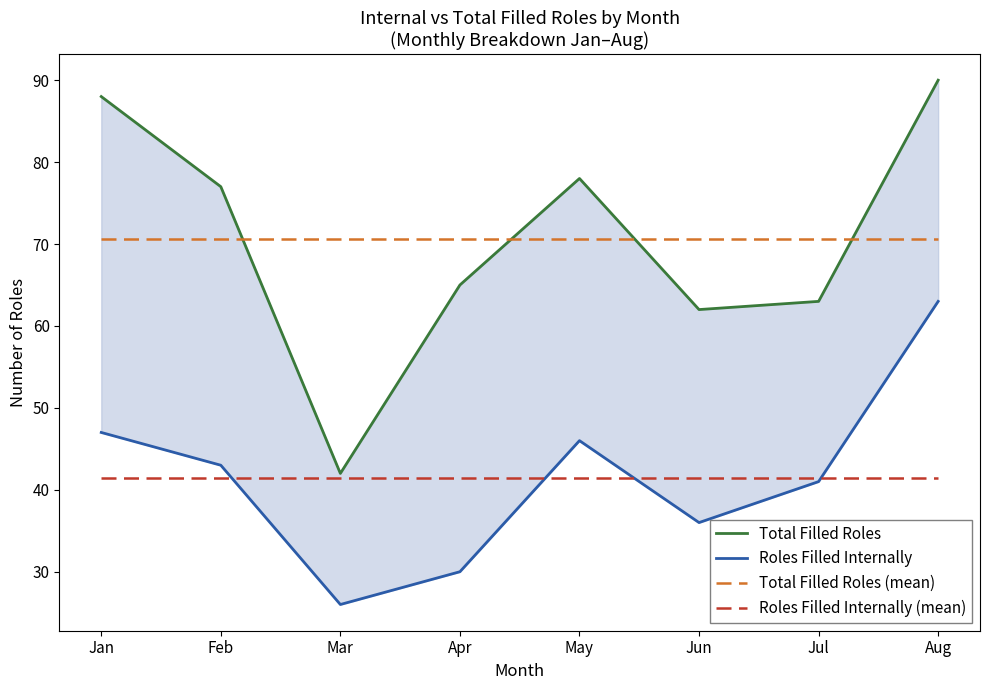

Reading left to right, extract all data points from this chart.

Total Filled Roles: Jan=88.0	Feb=77.0	Mar=42.0	Apr=65.0	May=78.0	Jun=62.0	Jul=63.0	Aug=90.0
Roles Filled Internally: Jan=47.0	Feb=43.0	Mar=26.0	Apr=30.0	May=46.0	Jun=36.0	Jul=41.0	Aug=63.0
Total Filled Roles (mean): Jan=70.6	Feb=70.6	Mar=70.6	Apr=70.6	May=70.6	Jun=70.6	Jul=70.6	Aug=70.6
Roles Filled Internally (mean): Jan=41.5	Feb=41.5	Mar=41.5	Apr=41.5	May=41.5	Jun=41.5	Jul=41.5	Aug=41.5